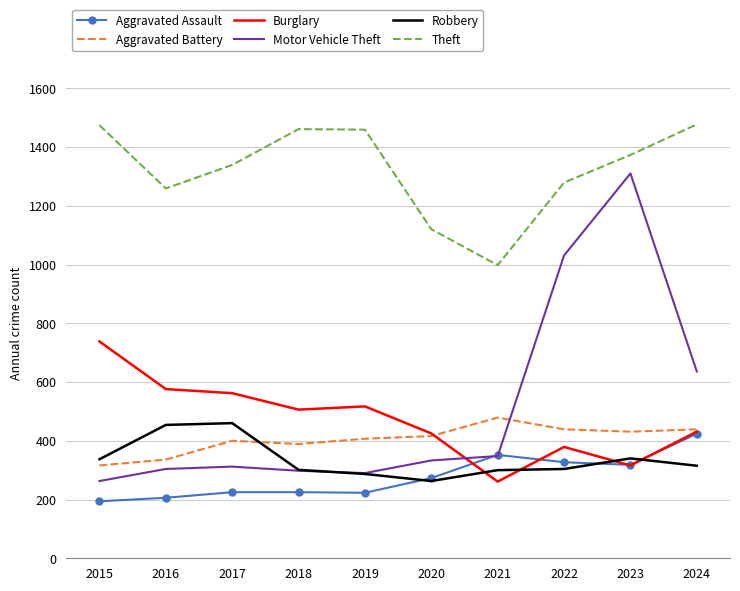

What is the difference between the highest and lowest values at 2024?

1162